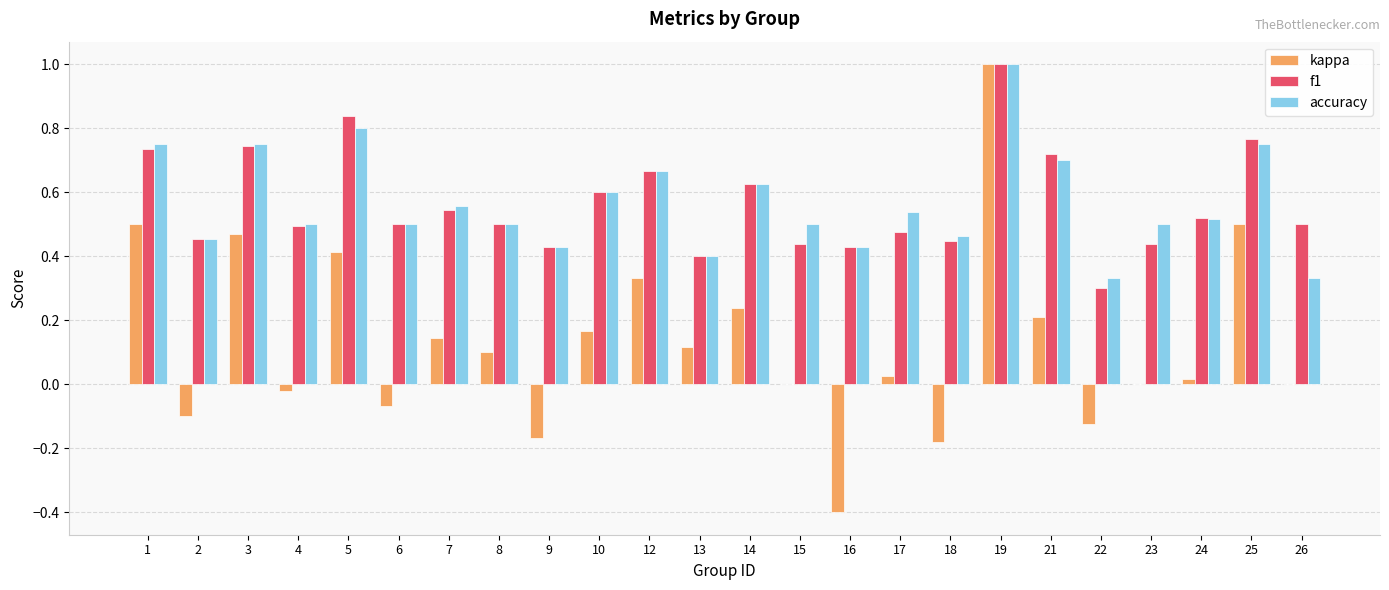

The f1 series shows 0.8 at 25. True or false?

True